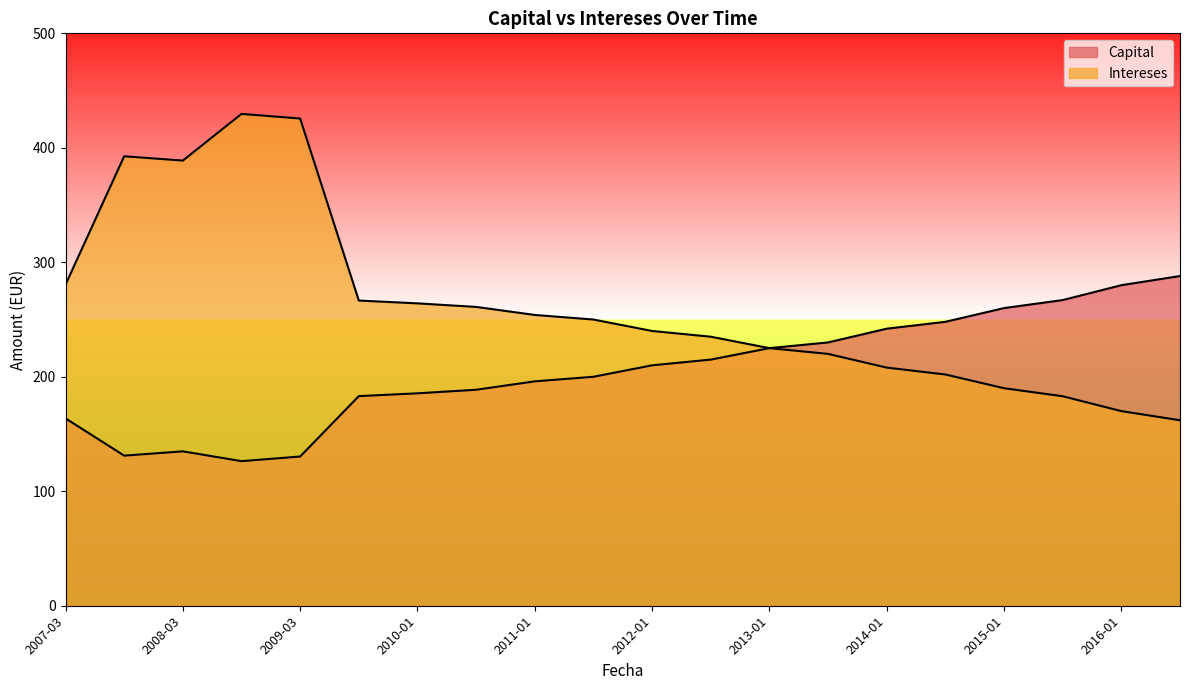

Where is the first local maximum for Intereses?

2007-09